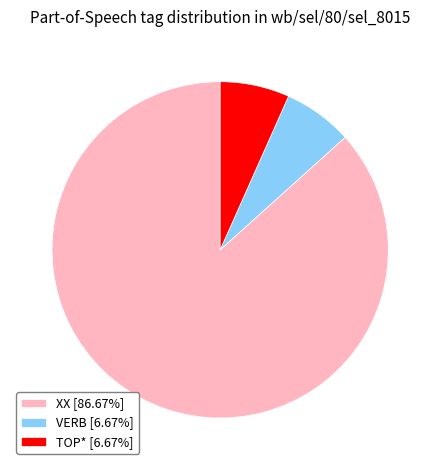

How many slices are in this pie chart?

3